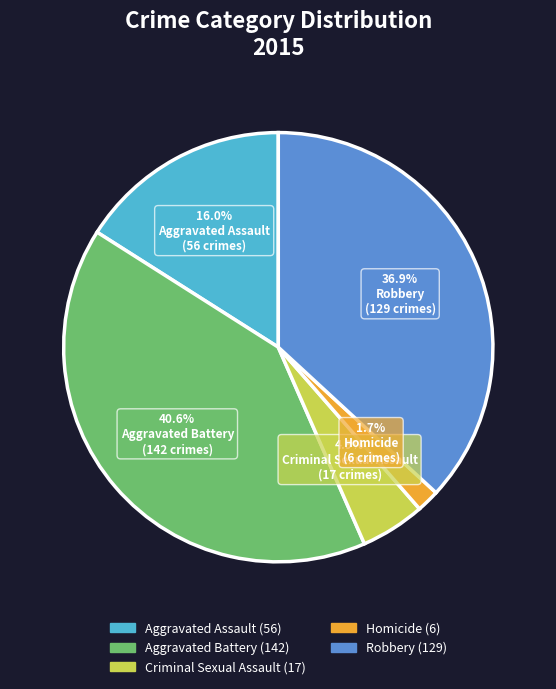

To the nearest percent, what percentage of the pie is Criminal Sexual Assault?

5%